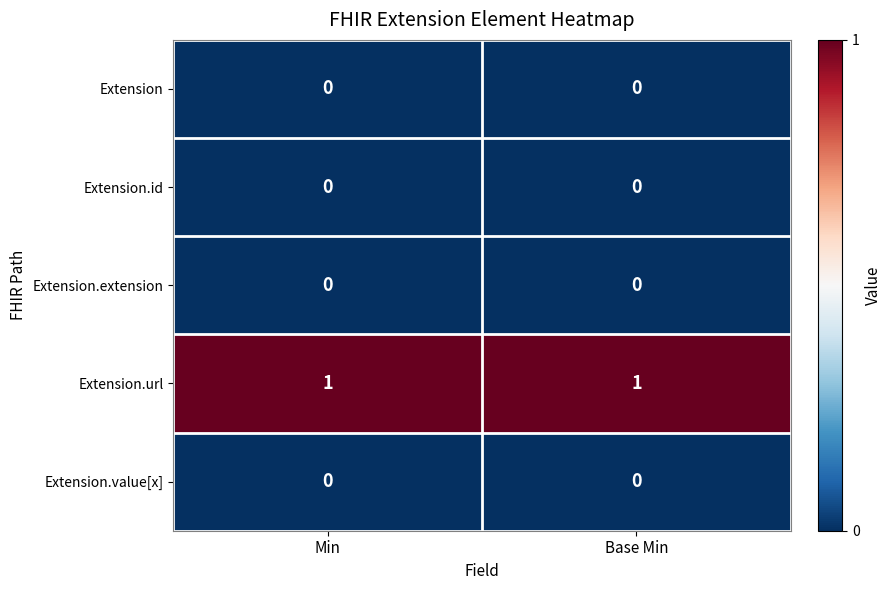

Is the value of Extension.id at Base Min greater than the value of Extension.url at Base Min?

No